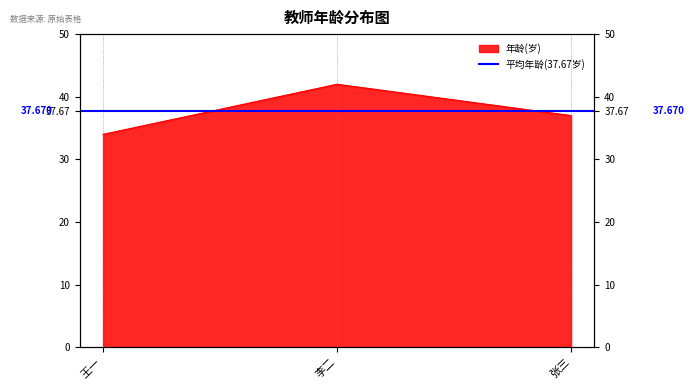

What is the ratio of the value at 李二 to the value at 张三?

1.1